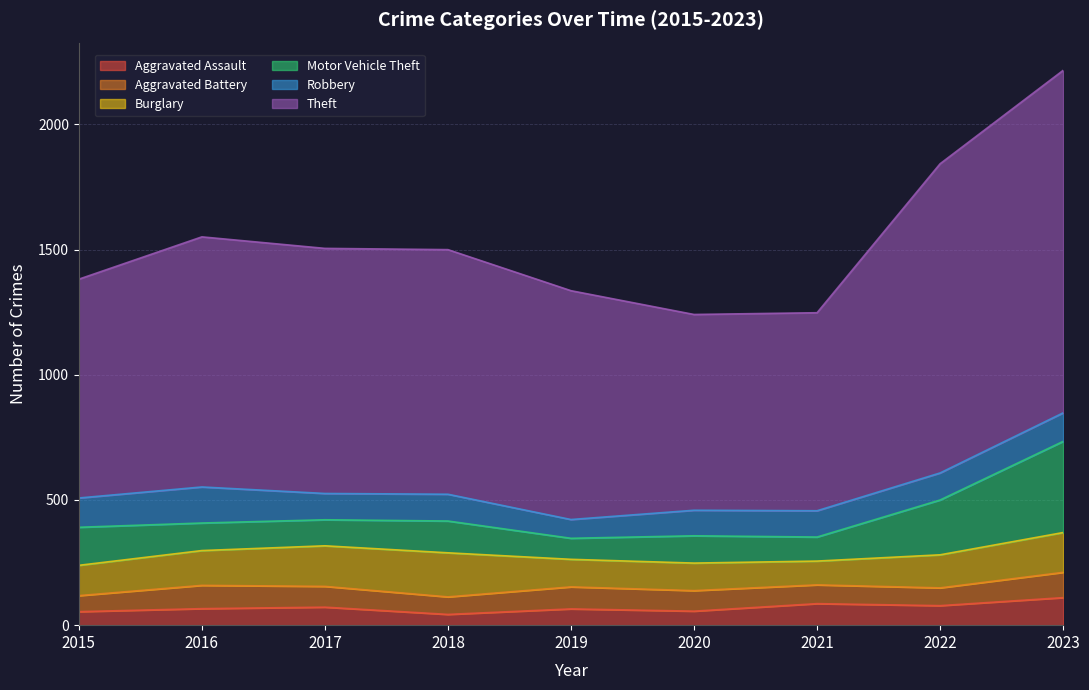

What is the sum of all Aggravated Battery values?

727